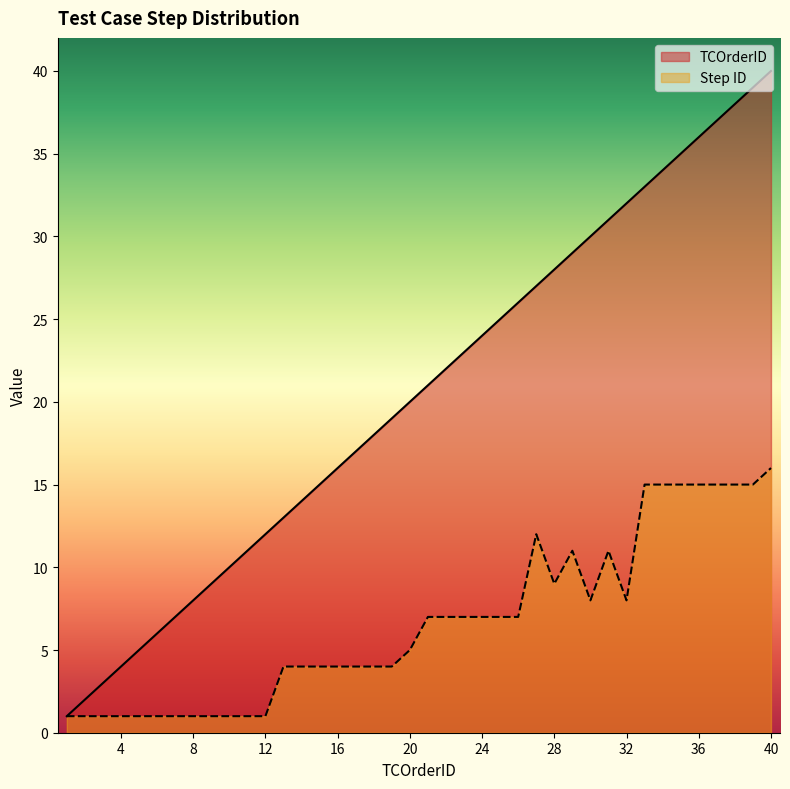

What are all the series names shown in the legend?

TCOrderID, Step ID